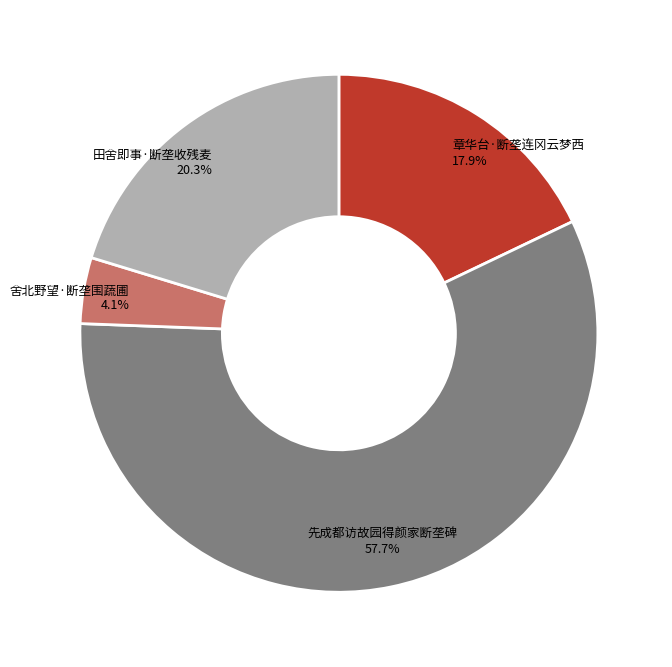

Is 舍北野望·断垄围蔬圃 the majority of the pie?

No